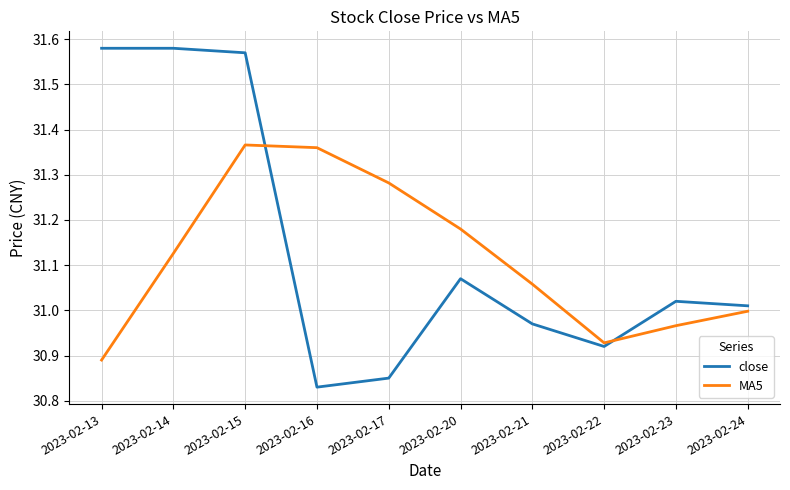

At which label does close reach its minimum?

2023-02-16